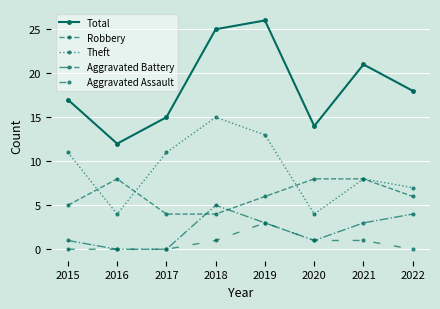

At how many categories does at least one series exceed 10?

8